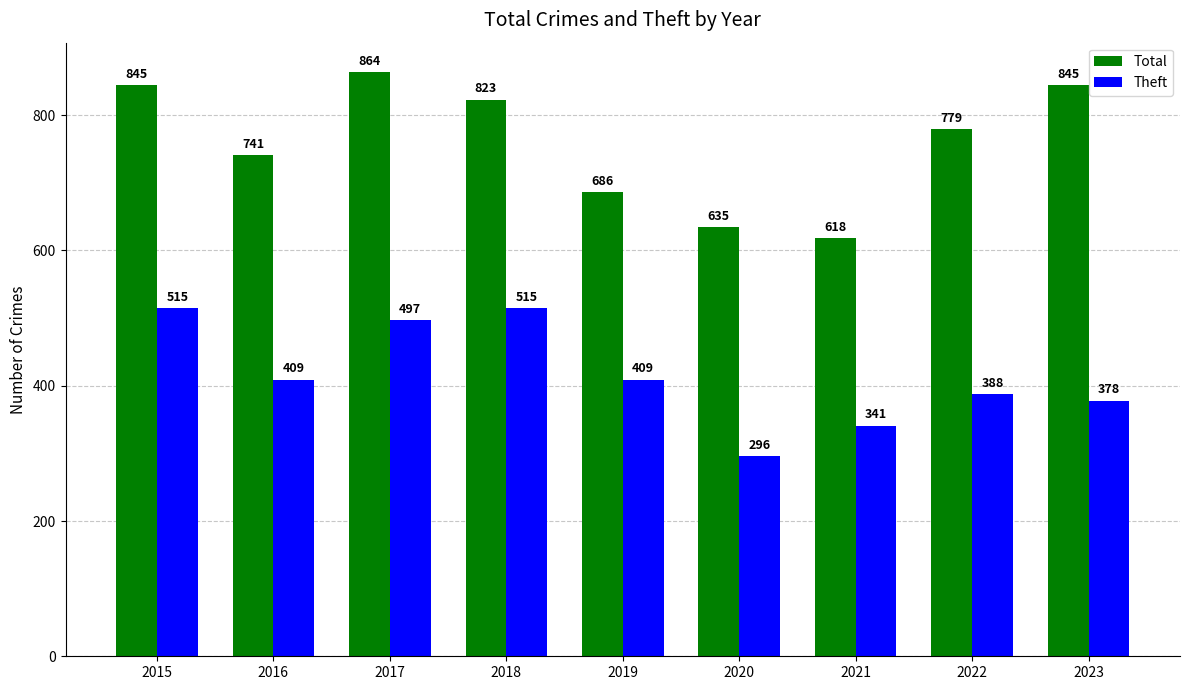

Which series has the widest spread of values?

Total